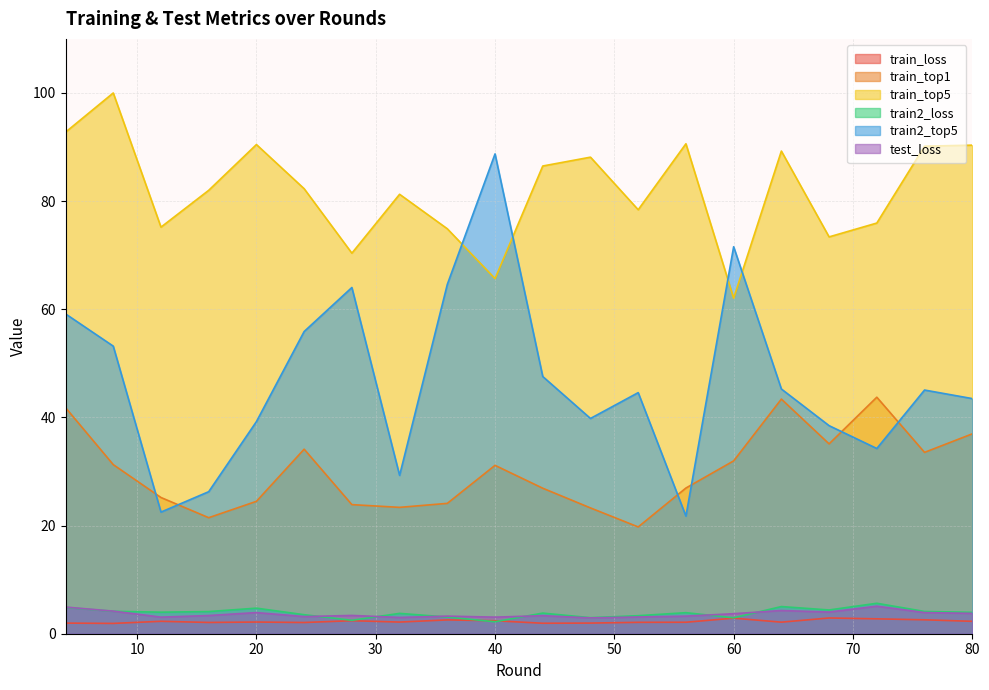

At how many categories does at least one series exceed 96?

1